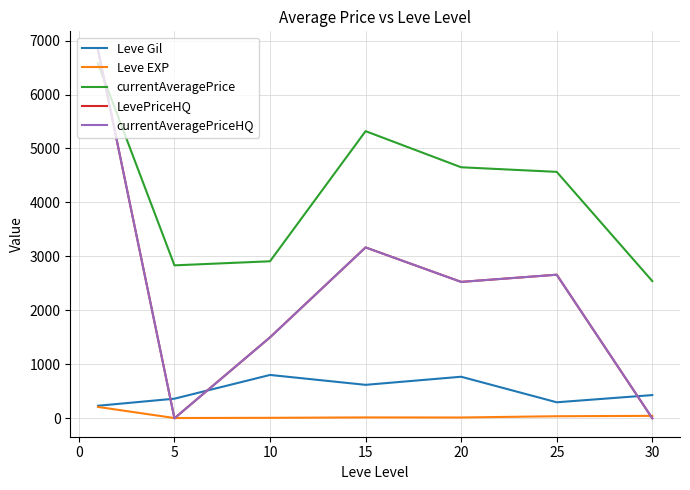

Does the chart have visible grid lines?

Yes